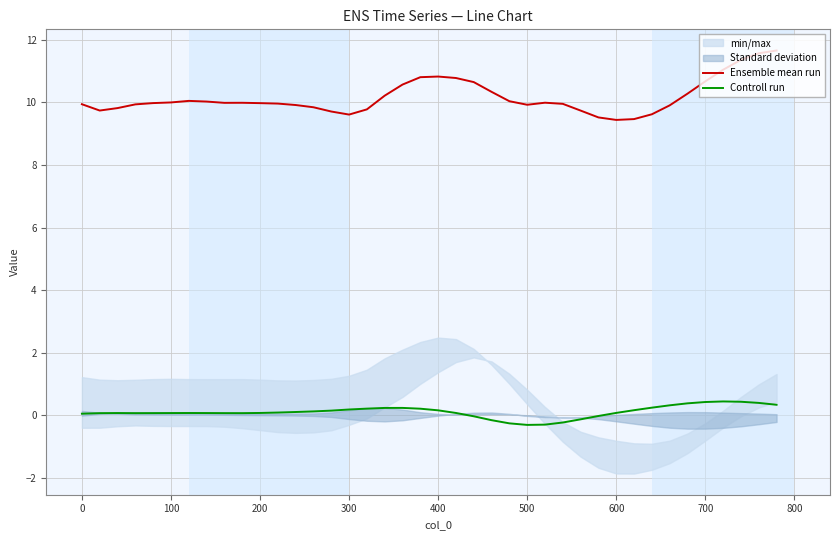

Which series has the widest spread of values?

Ensemble mean run